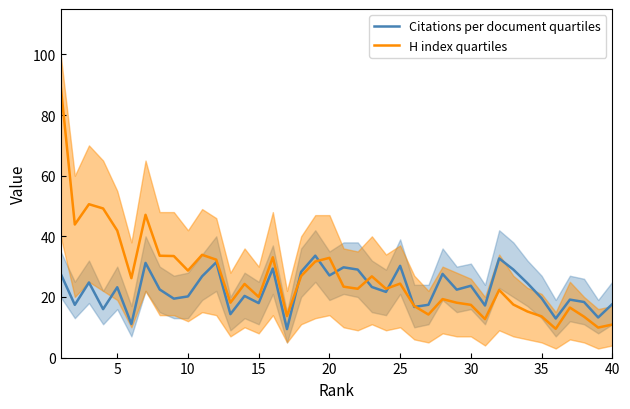

What is the maximum value for H index quartiles?

89.8